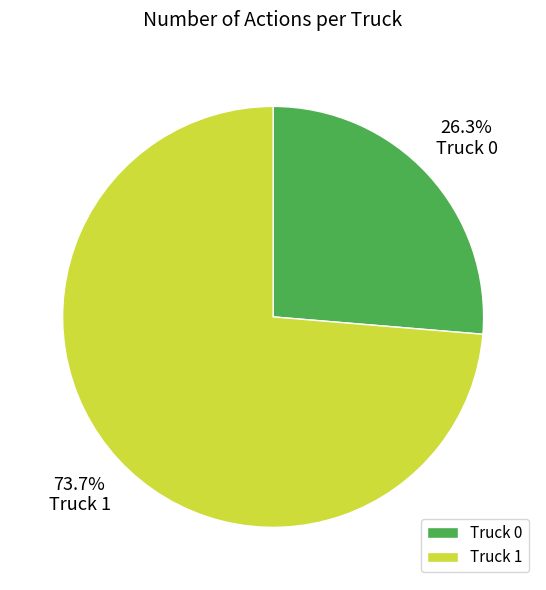

Do Truck 0 and Truck 1 together represent more than half of the pie?

Yes